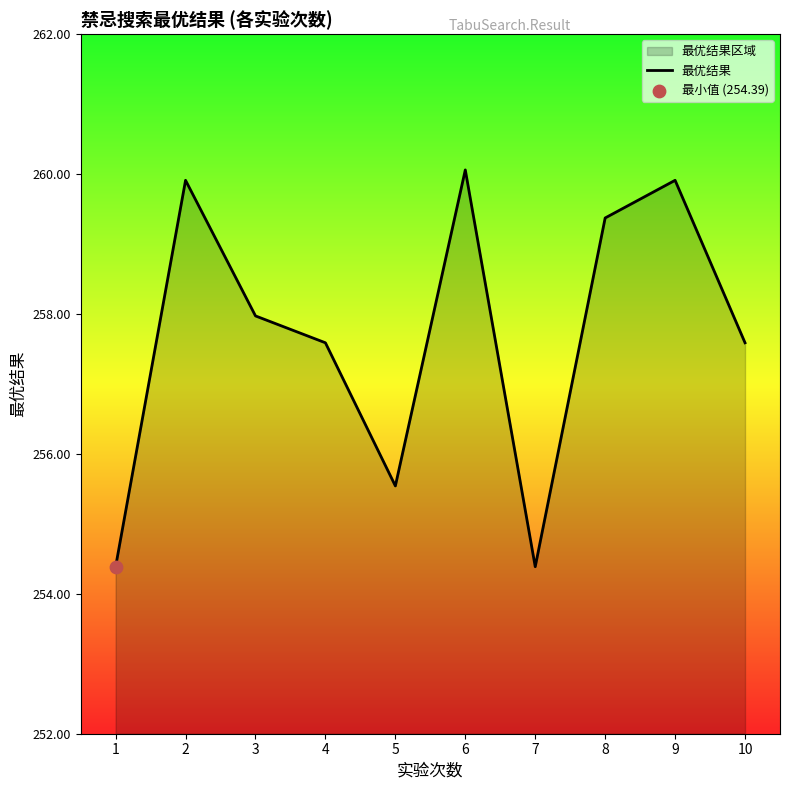

Which has a higher value, 9 or 7?

9